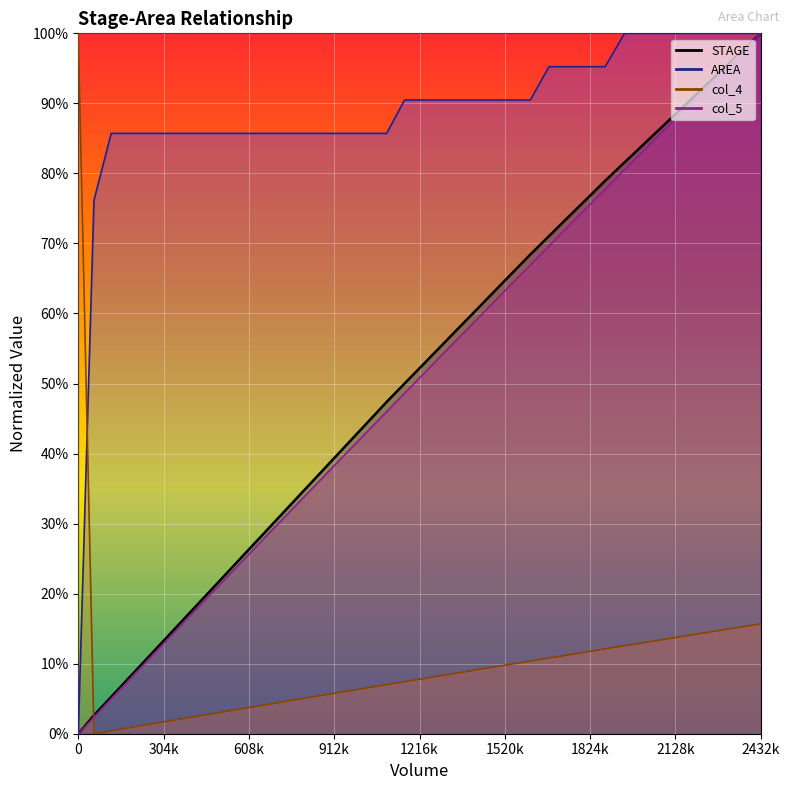

How many lines are shown in the chart?

4